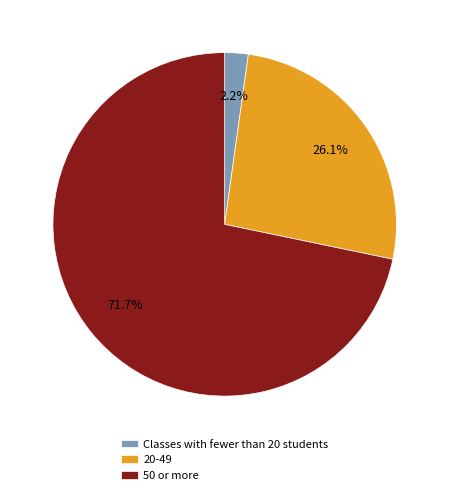

Is 50 or more the majority of the pie?

Yes